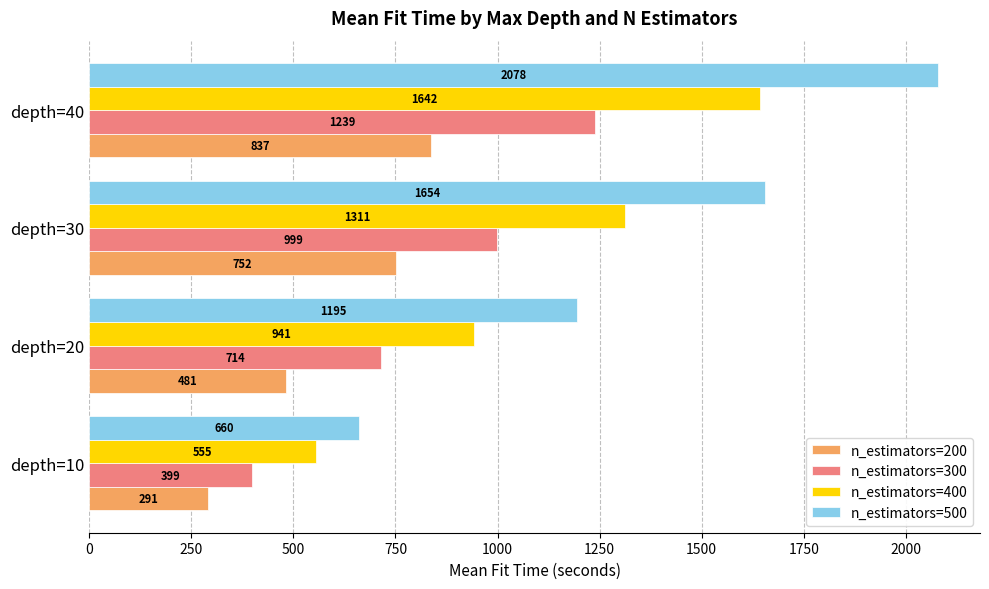

Rank the series by their maximum value, from highest to lowest.

n_estimators=500, n_estimators=400, n_estimators=300, n_estimators=200